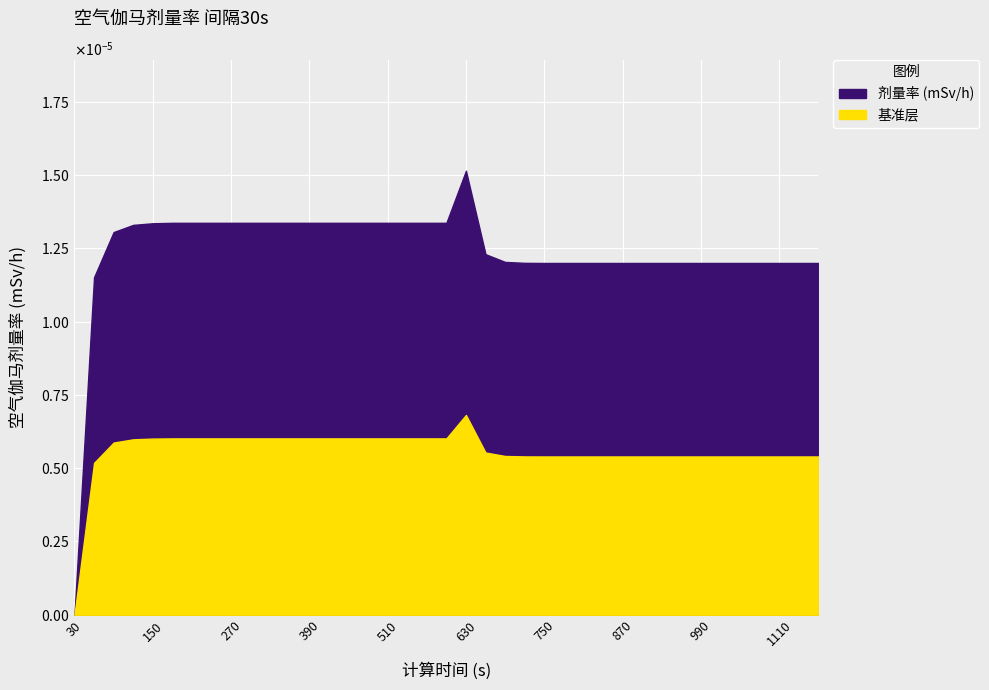

True or false: the data shows 0.0 at 960.

False